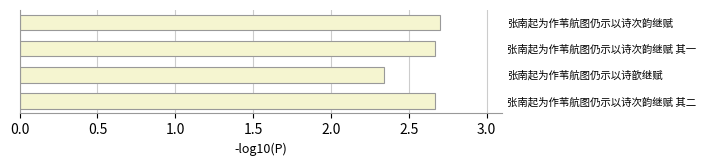

At which label is the value closest to 2?

张南起为作苇航图仍示以诗歆继赋